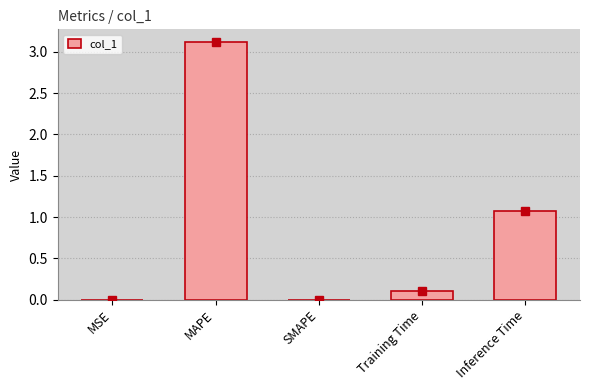

Which category has the highest value across all series?

MAPE